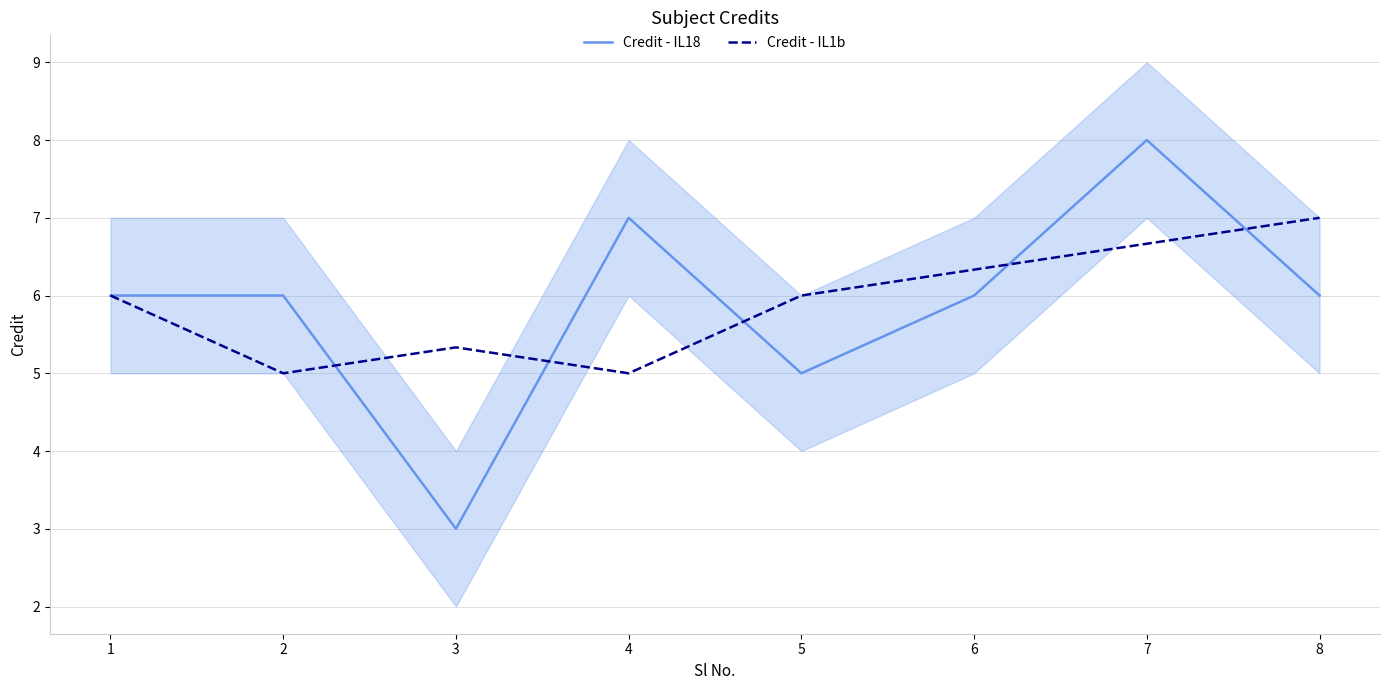

What are all the series names shown in the legend?

Credit - IL18, Credit - IL1b